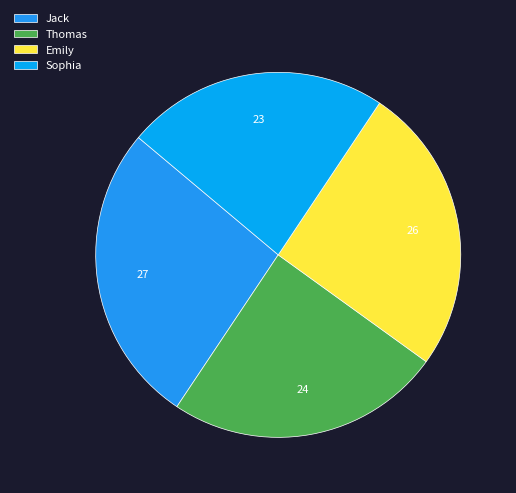

To the nearest percent, what is the difference between the Sophia and Thomas slice percentages?

1%